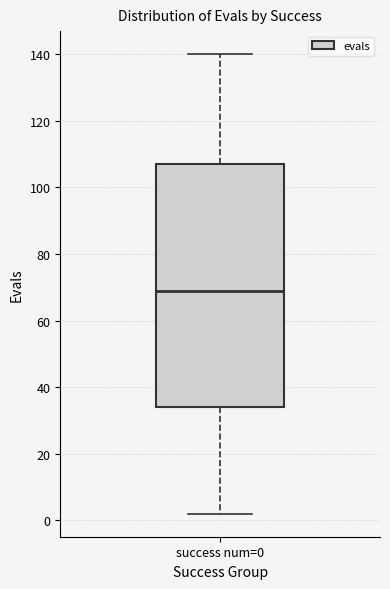

Where does the lower whisker of the box for success num=0 end on the y-axis? The values are not printed on the chart, so give them approximately, as read against the axis.

2